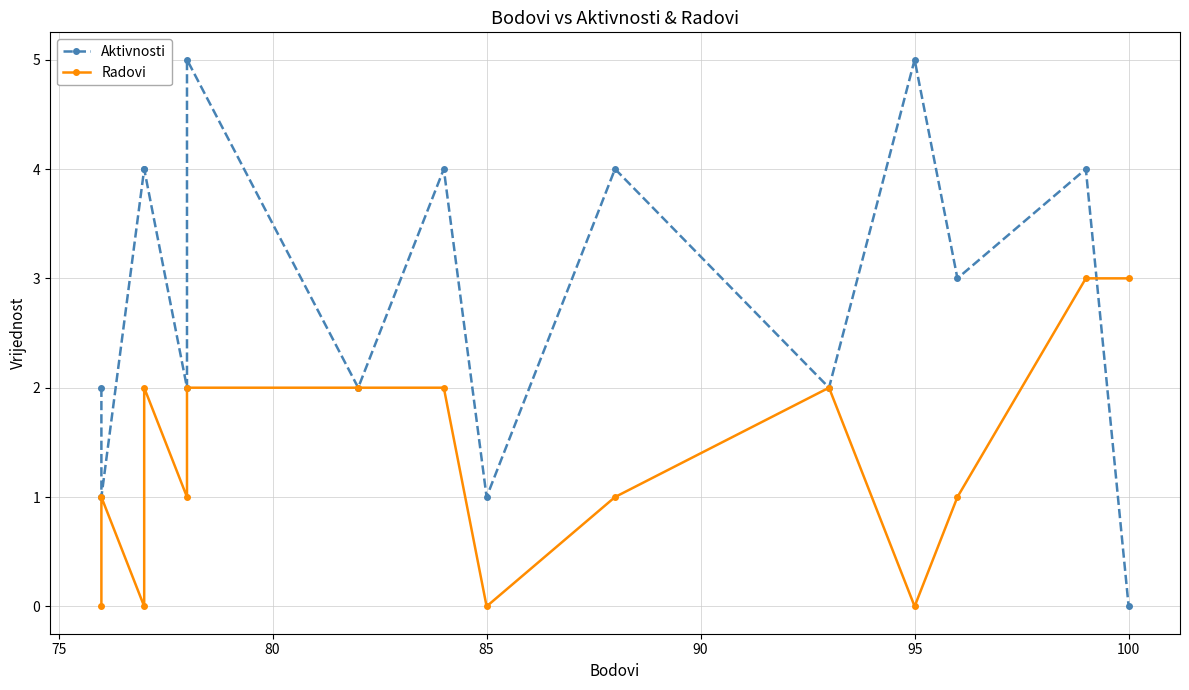

How many interior local peaks does the Radovi series have?

3